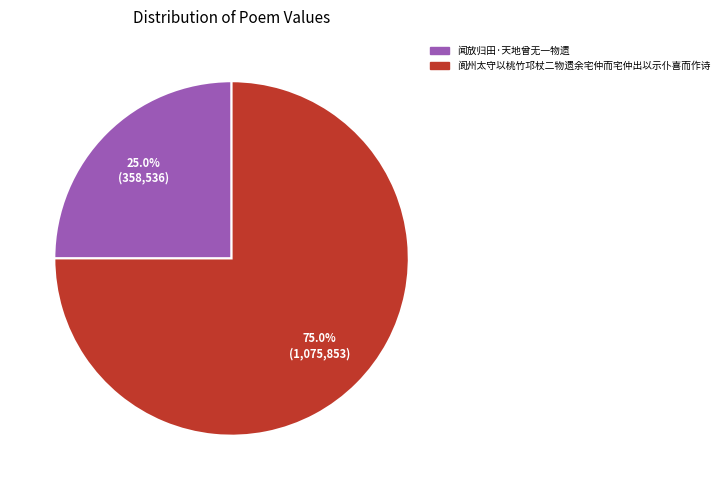

Is there any slice that represents more than half of the pie?

Yes